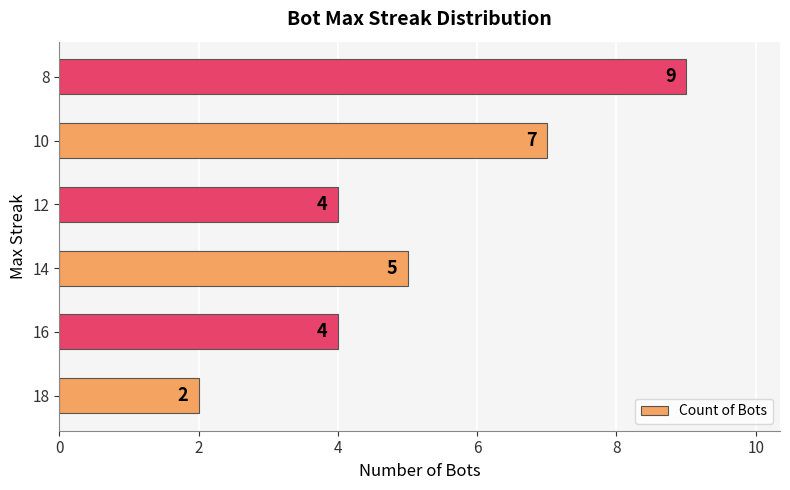

The chart shows a value of 7 at 10. True or false?

True